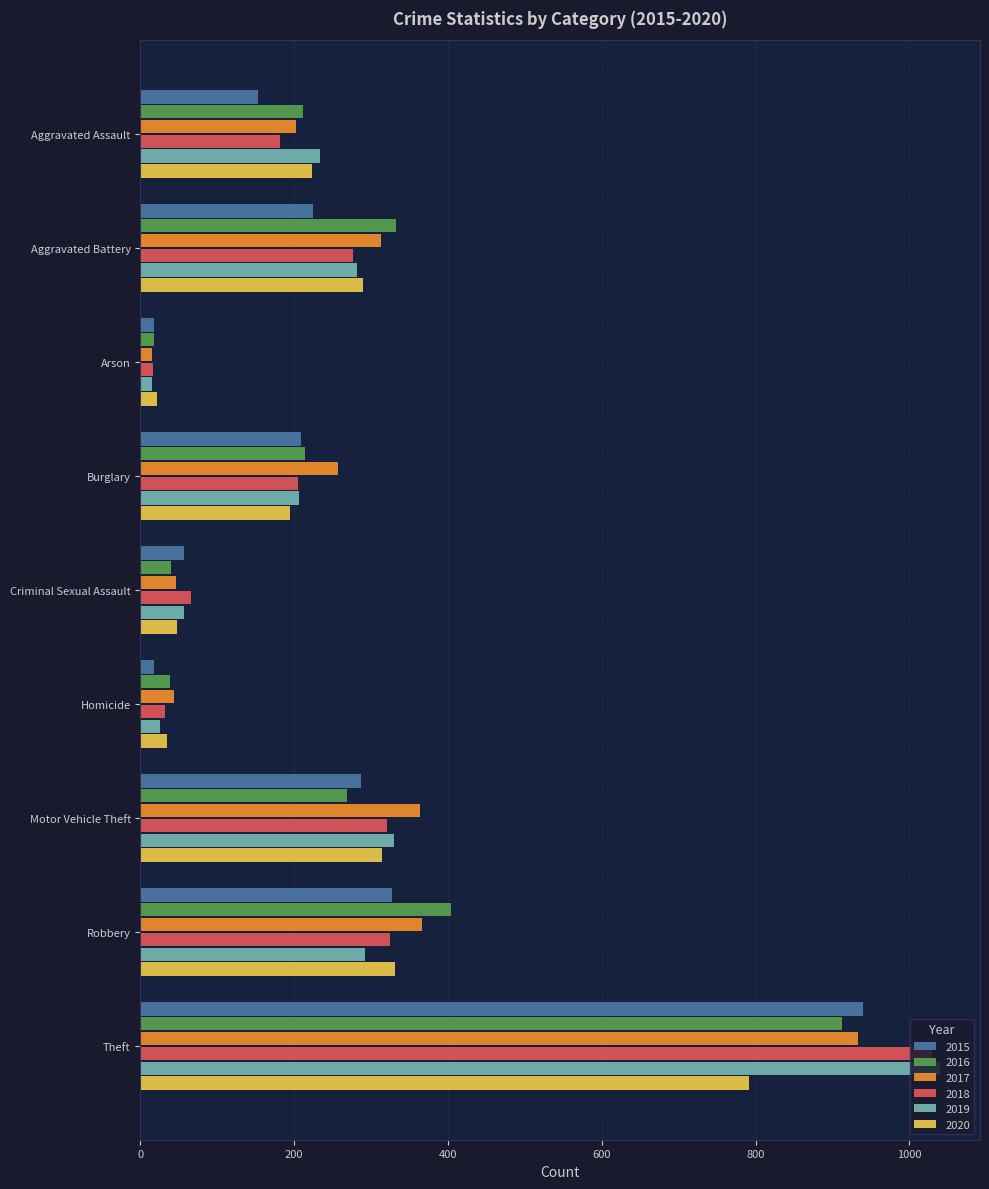

Which series has the widest spread of values?

2019